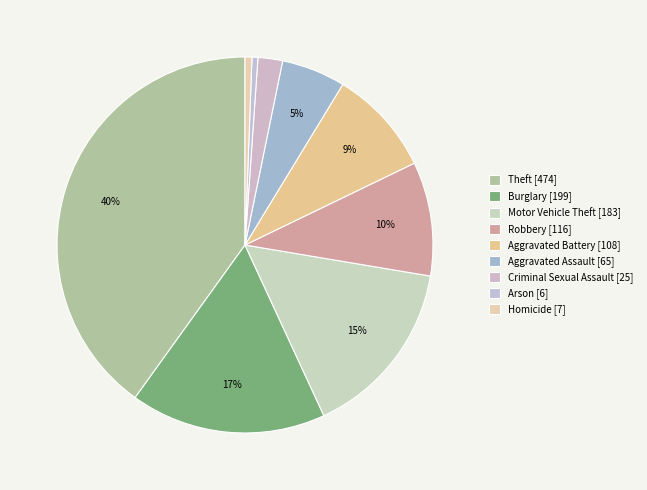

How many segments does this pie chart have?

9